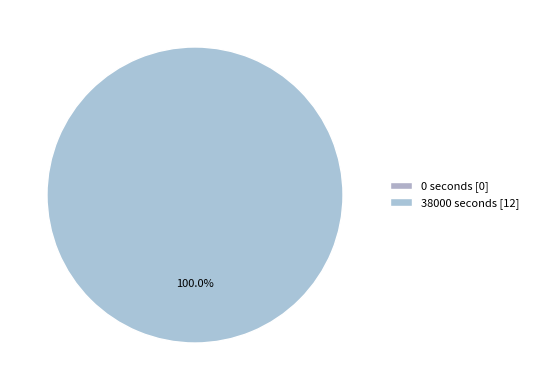

Which has a higher value, 38000 seconds or 0 seconds?

38000 seconds